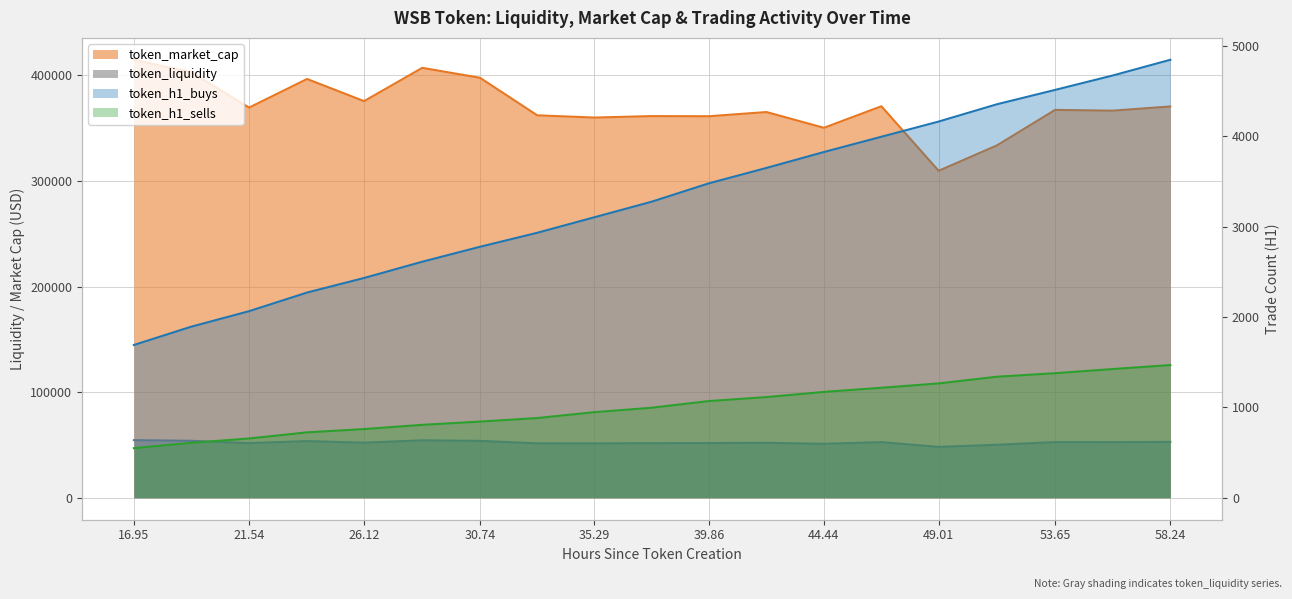

How many lines are shown in the chart?

4